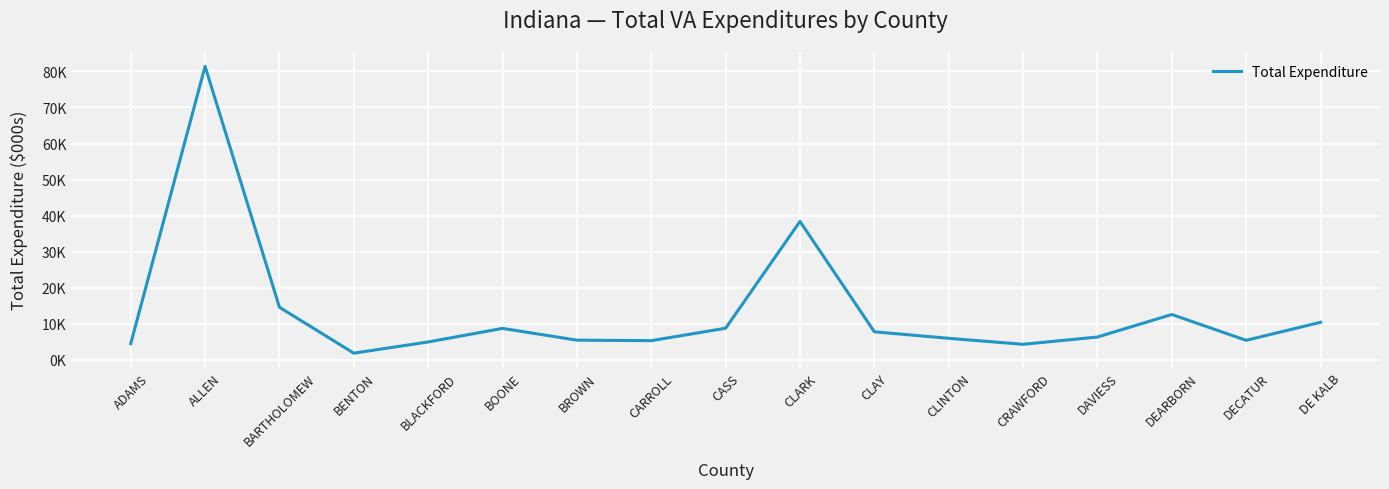

Reading right to left, transcribe all the data shown in this chart.

DE KALB=10445.8	DECATUR=5448.2	DEARBORN=12608.5	DAVIESS=6359.4	CRAWFORD=4342.0	CLINTON=6007.4	CLAY=7811.5	CLARK=38421.5	CASS=8796.7	CARROLL=5354.9	BROWN=5492.0	BOONE=8756.7	BLACKFORD=4990.9	BENTON=1888.2	BARTHOLOMEW=14608.3	ALLEN=81404.9	ADAMS=4537.7